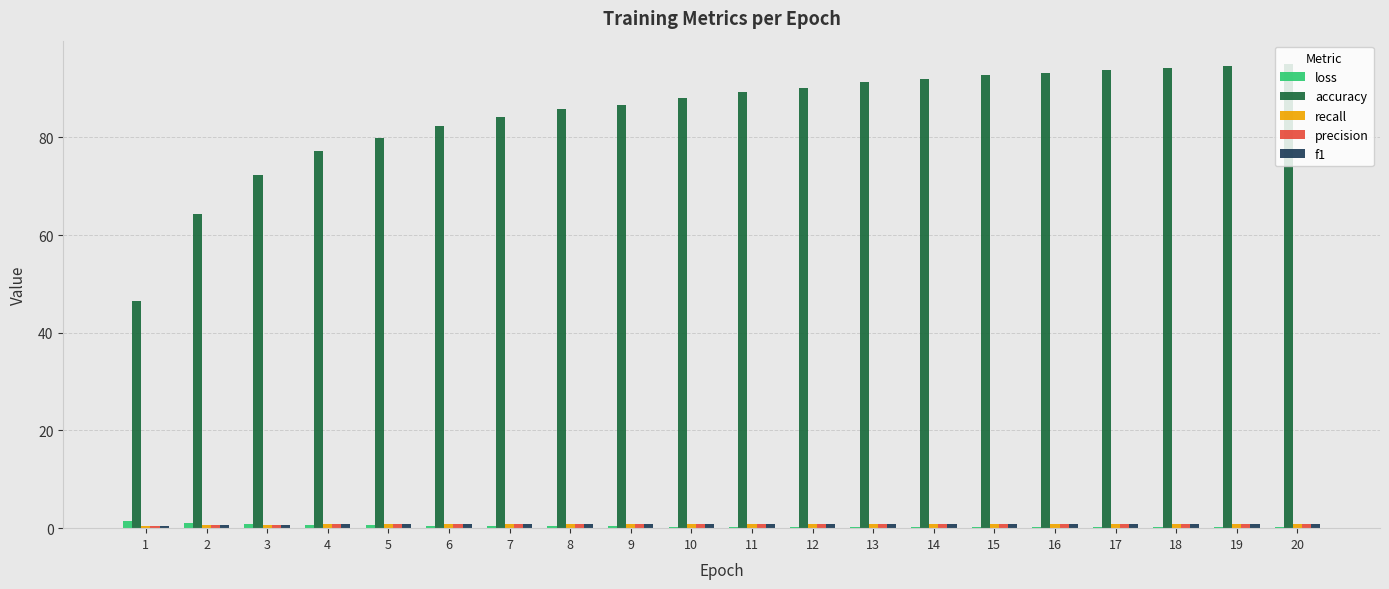

Which series has the largest range (max minus min)?

accuracy